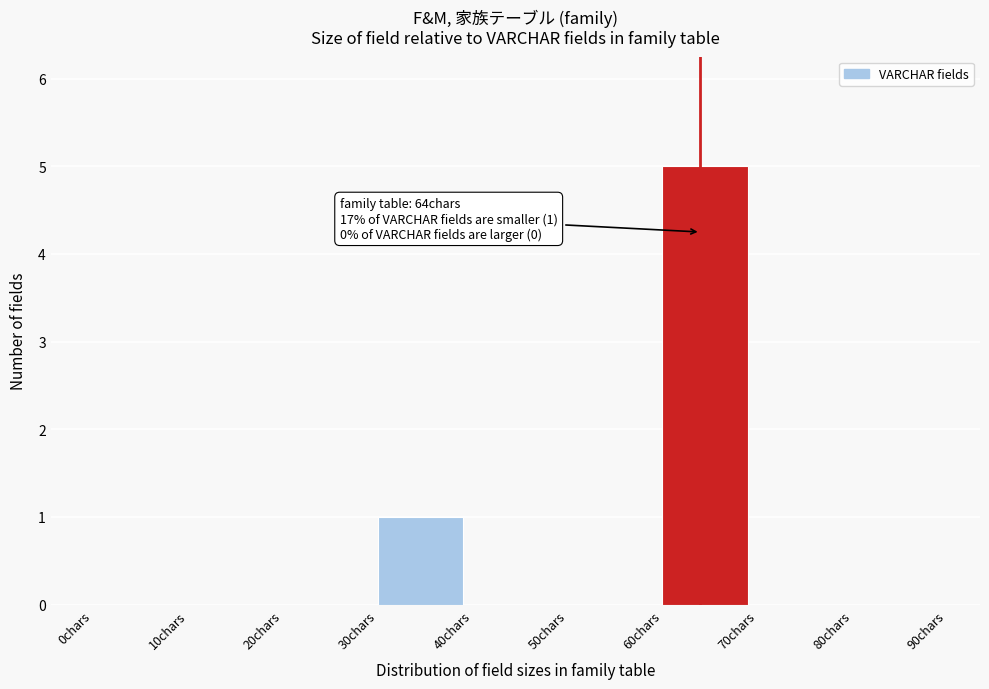

Over which range of the x-axis is the bar tallest?

60 to 70